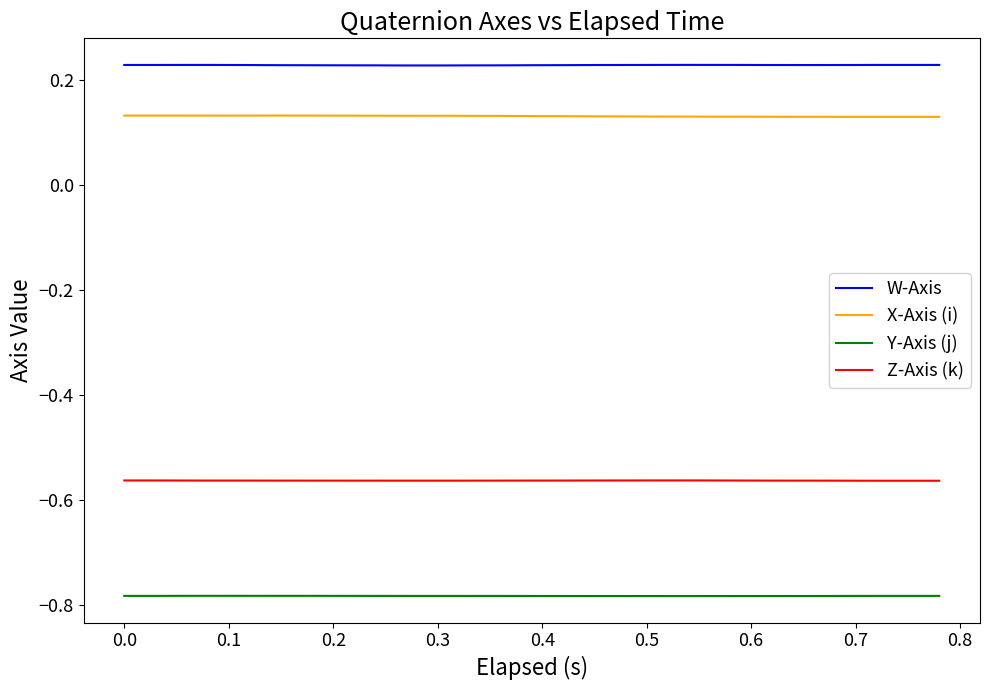

Which series has the largest total across all categories?

W-Axis